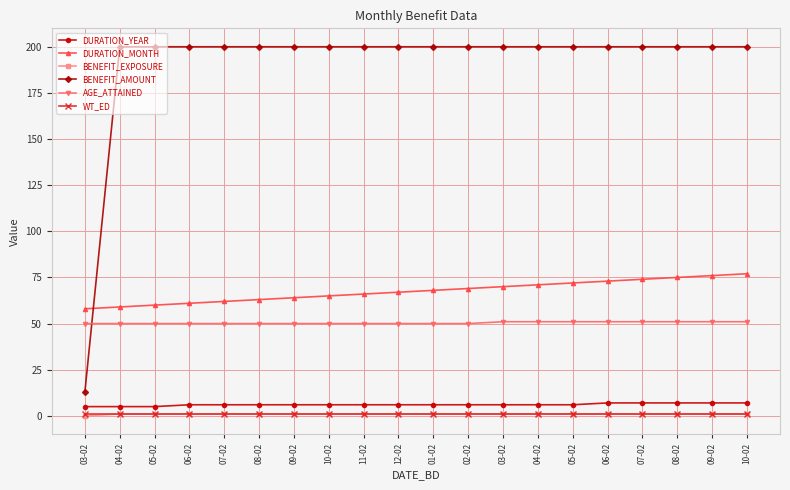

True or false: DURATION_YEAR and WT_ED cross at least once.

False